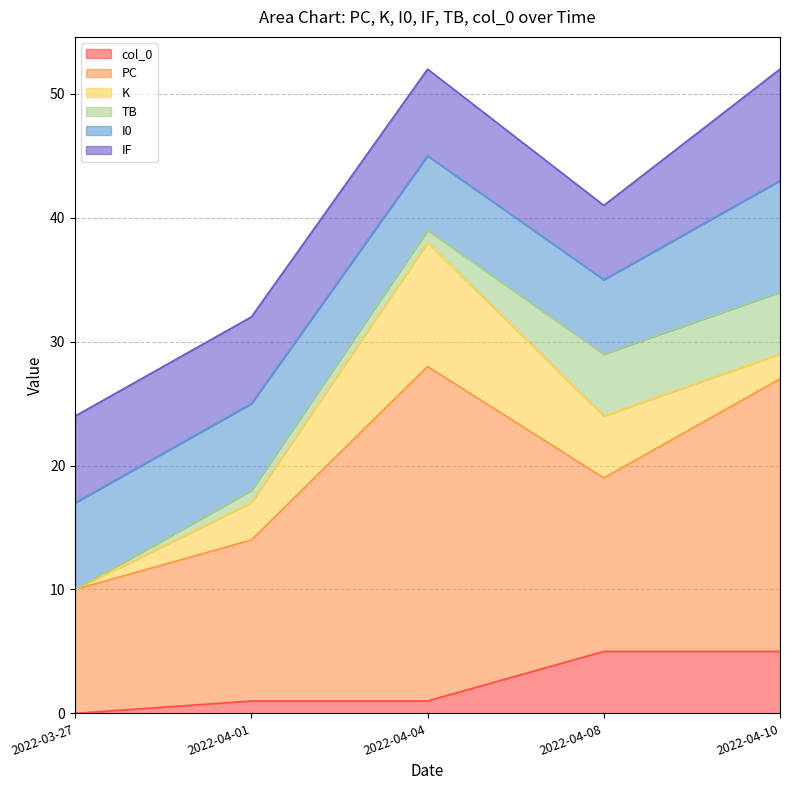

At which label does I0 reach its peak?

2022-04-10